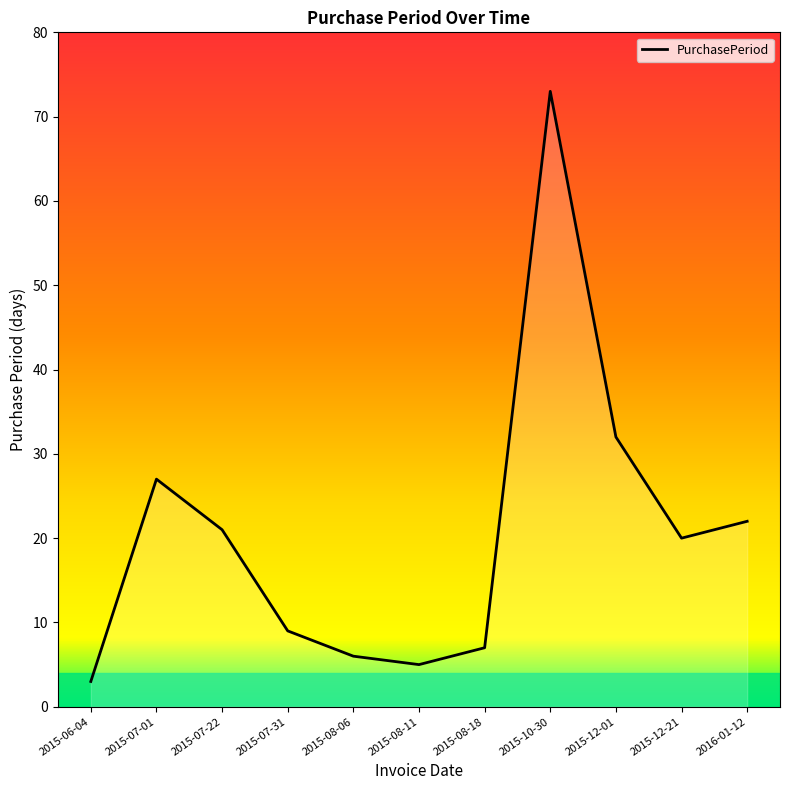

List the labels in order of value, largest first.

2015-10-30, 2015-12-01, 2015-07-01, 2016-01-12, 2015-07-22, 2015-12-21, 2015-07-31, 2015-08-18, 2015-08-06, 2015-08-11, 2015-06-04